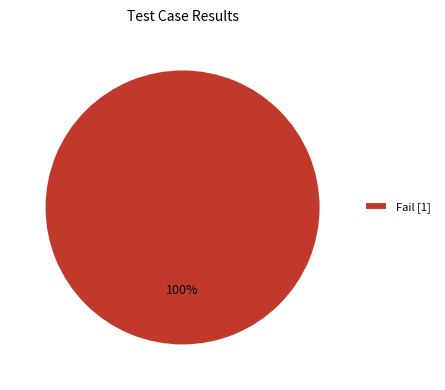

To the nearest percent, what portion does Fail [1] represent?

100%